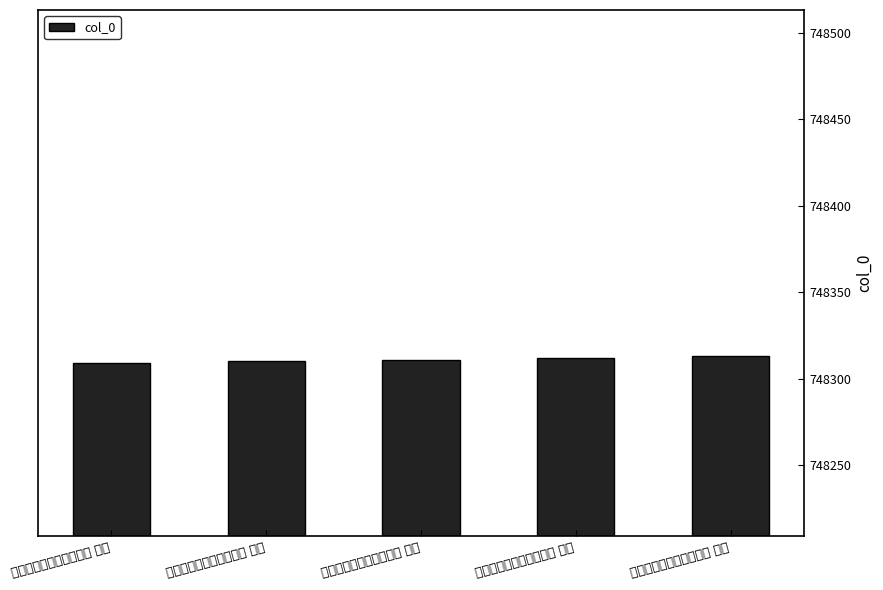

Approximately how many times larger is the value at 丙午初冬寓居报国寺赋诗 其一 compared to 丙午初冬寓居报国寺赋诗 其二?

1.0